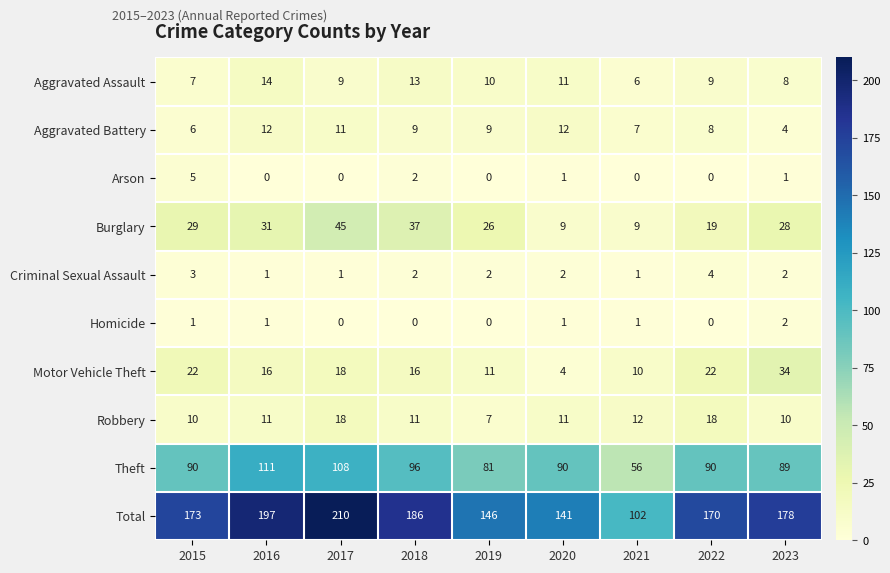

The Arson series shows 5 at 2015. True or false?

True